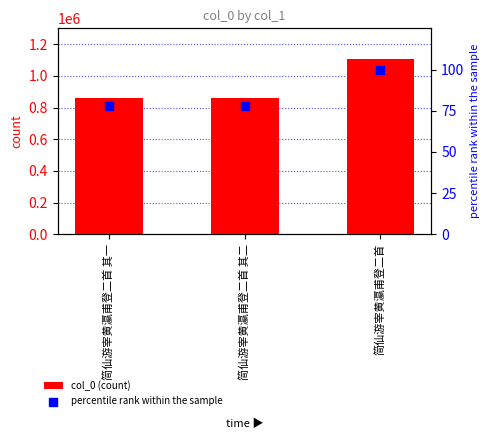

Which series has the widest spread of Y values?

col_0 (count)